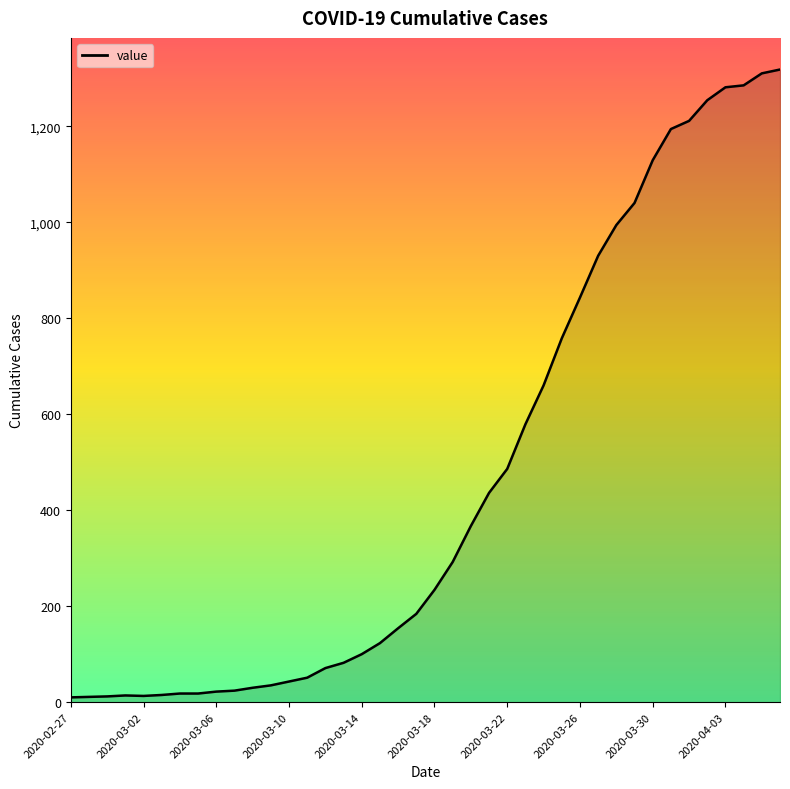

What is the maximum value shown in the chart?

1318